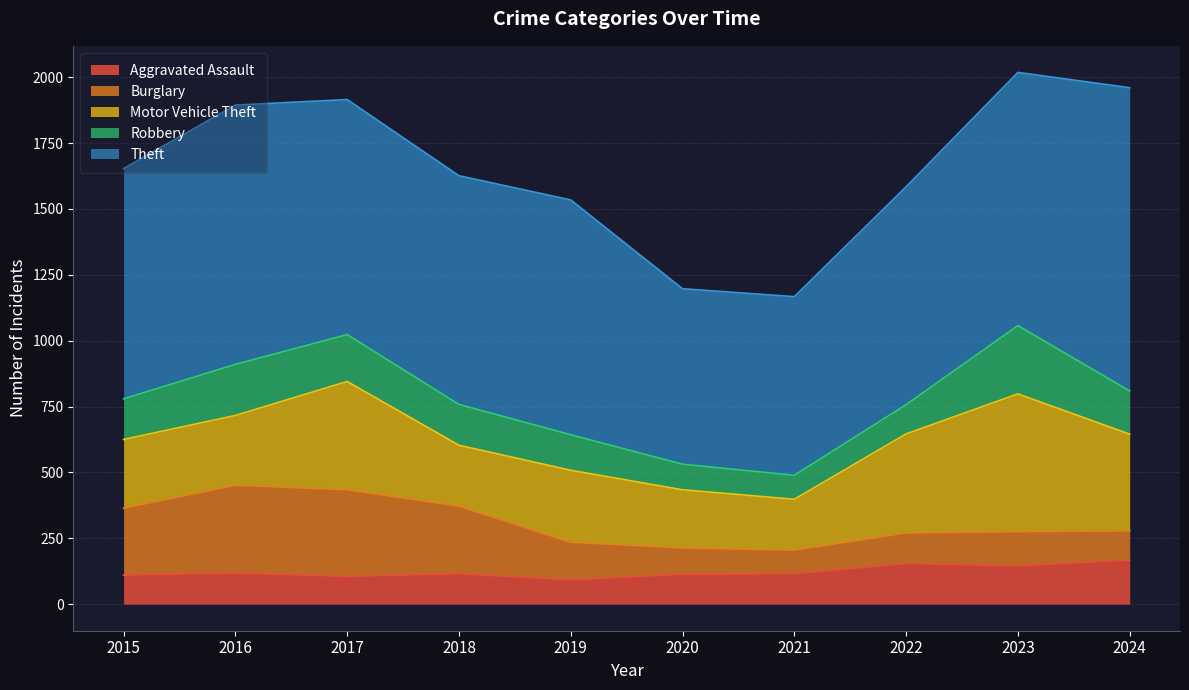

Where is the first local minimum for Theft?

2018